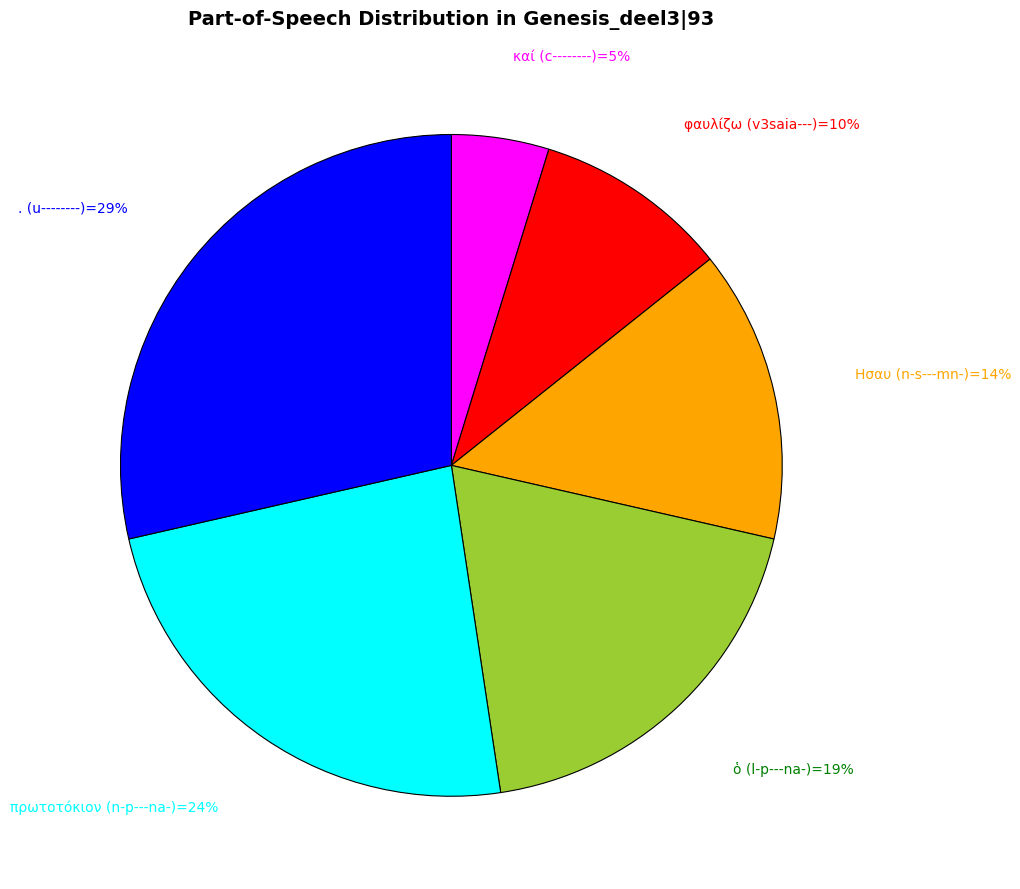

To the nearest percent, what is the average slice percentage?

17%